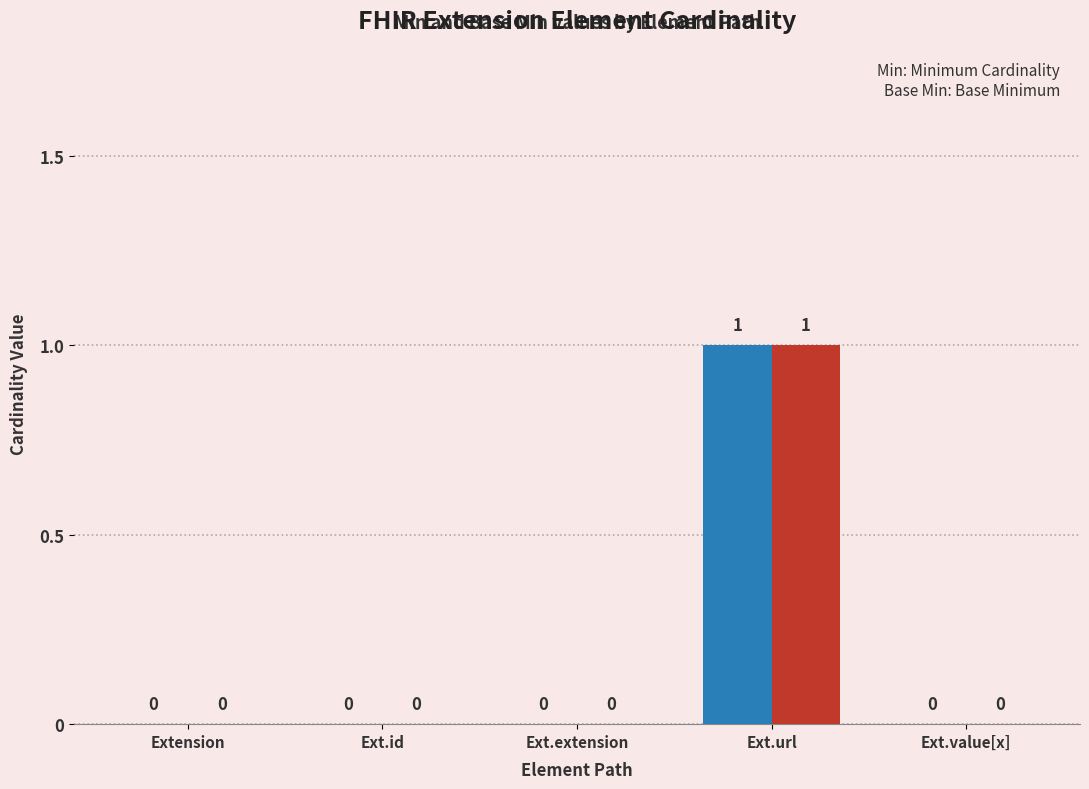

What are all the series names shown in the legend?

Min, Base Min